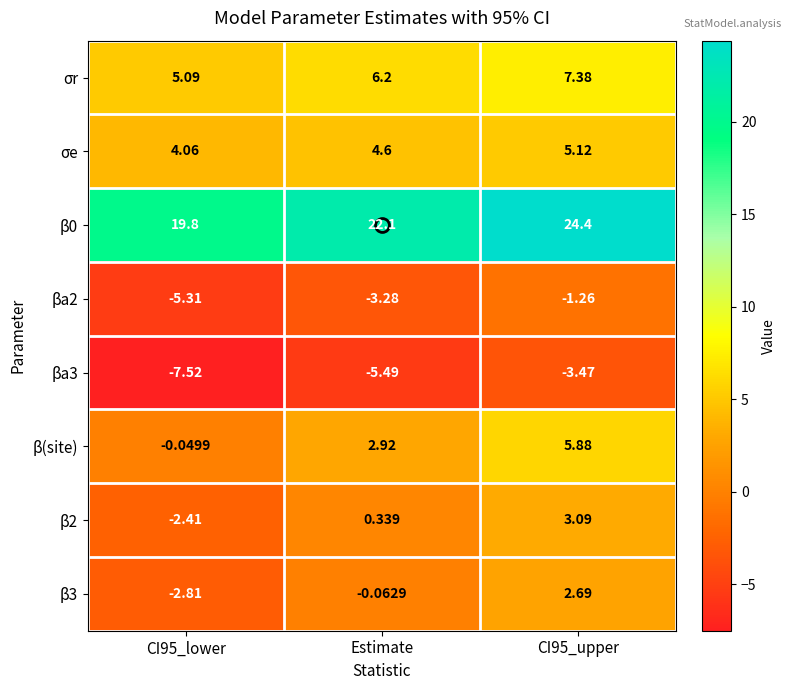

Between CI95_lower and CI95_upper, which series saw the biggest shift?

β(site)